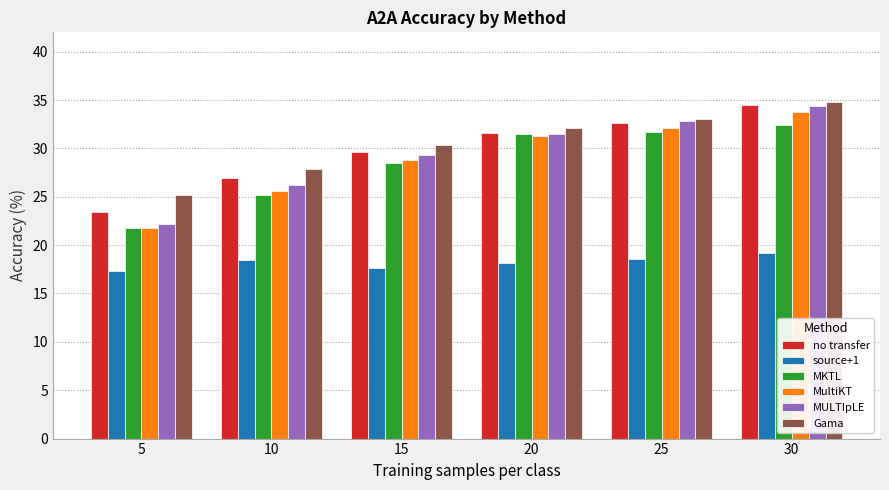

At which category is the sum across all series the highest?

30